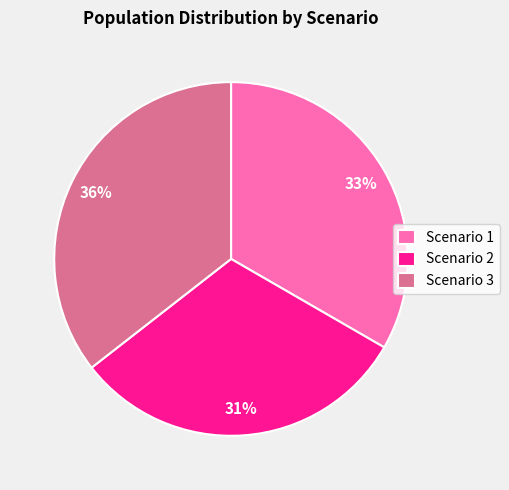

How many segments does this pie chart have?

3